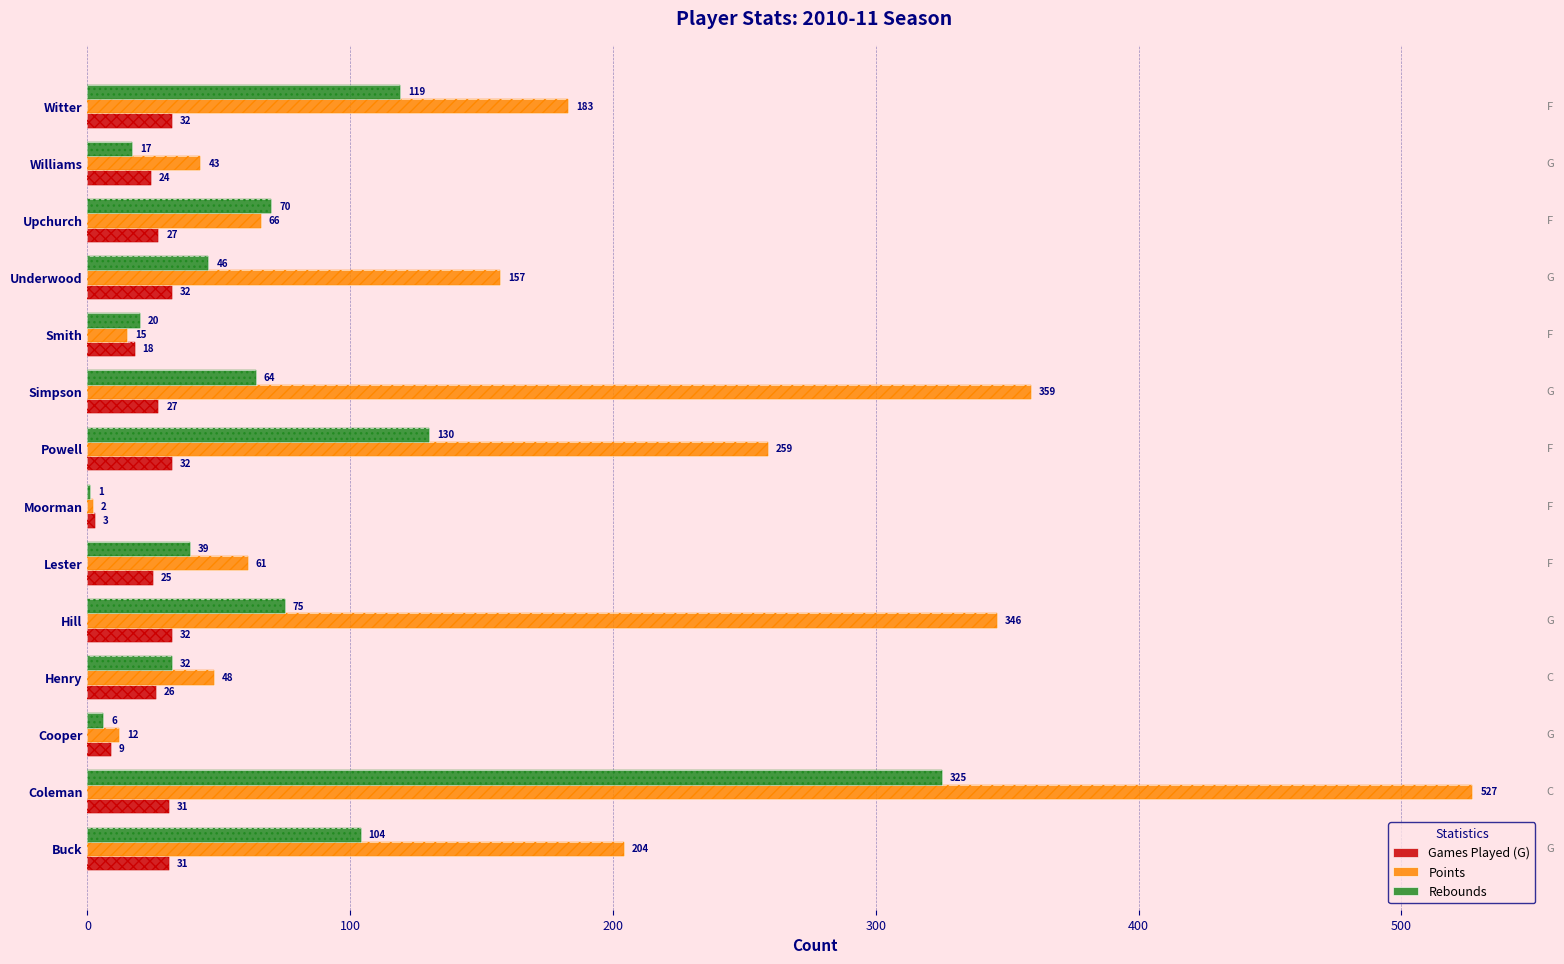

How many data points in Rebounds are above 64?

6